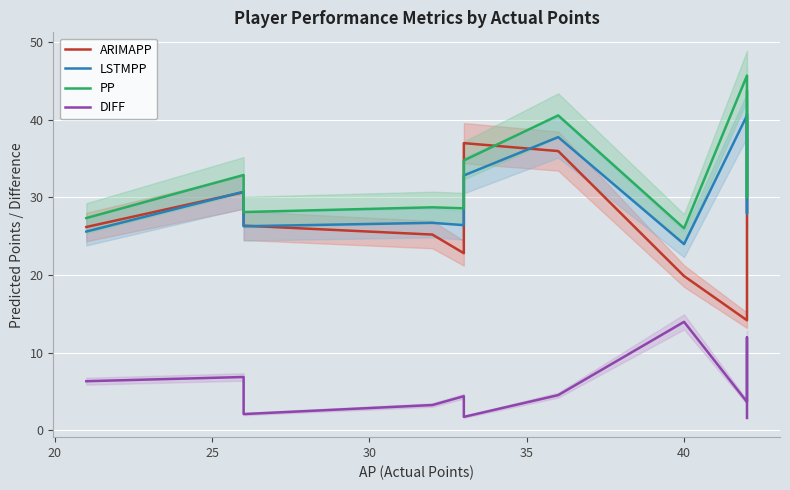

True or false: DIFF and PP cross at least once.

False